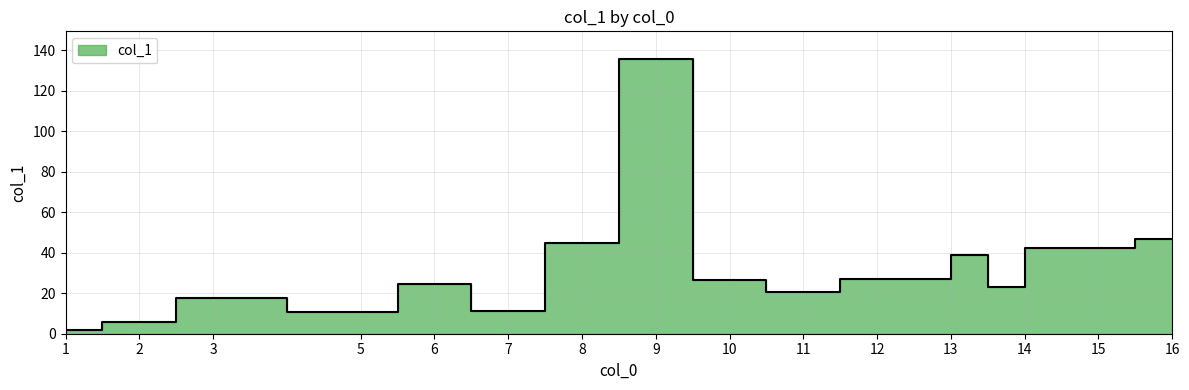

Is it true that the value at 12 is 27.2?

True